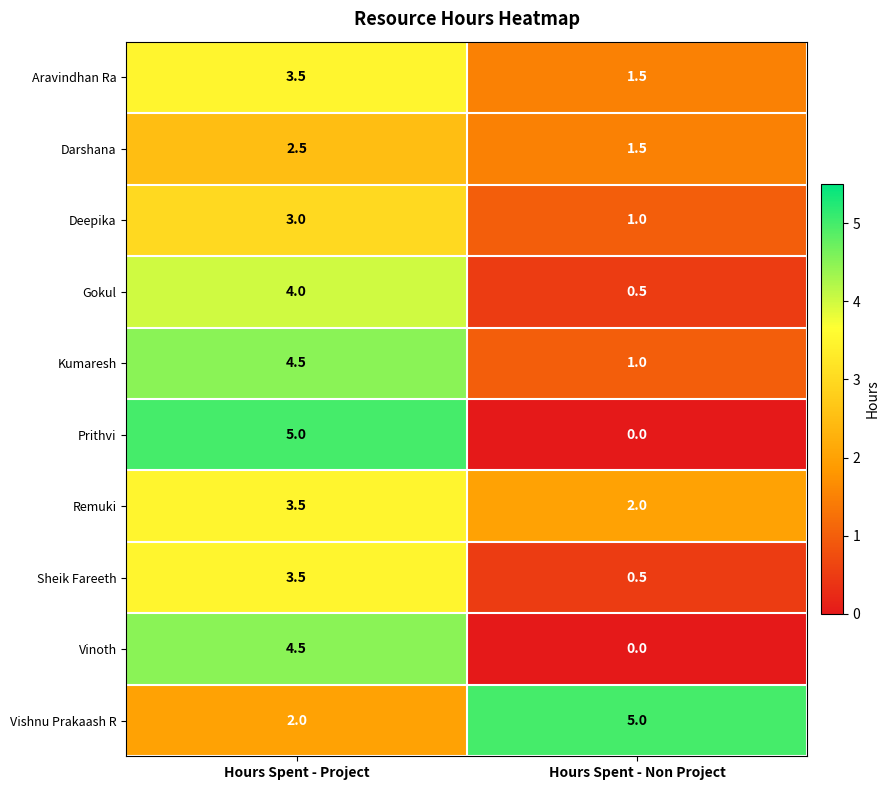

Which series has the largest range (max minus min)?

Prithvi